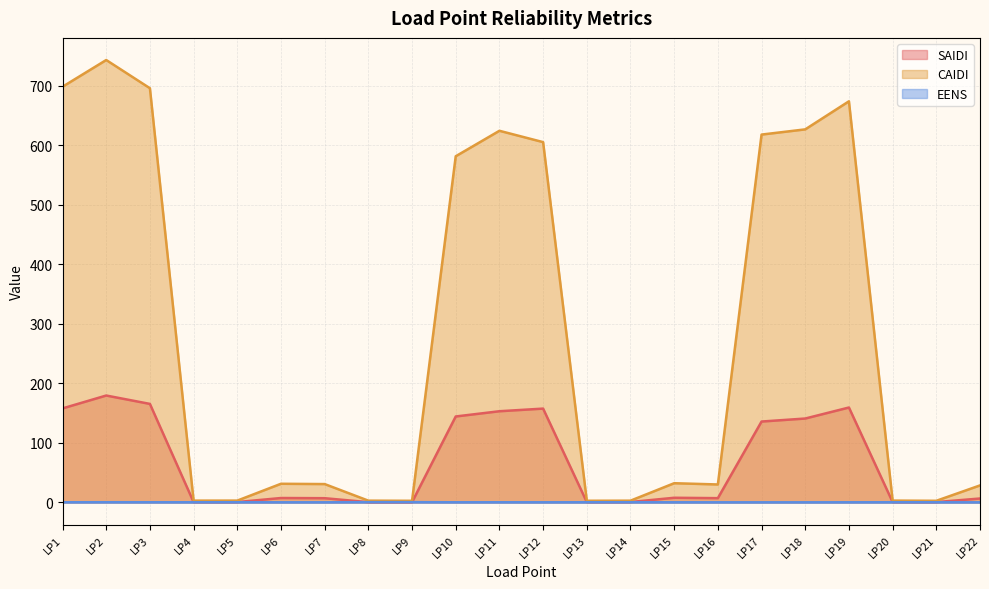

What is the value of the CAIDI point at the 7th from the left?

31.0